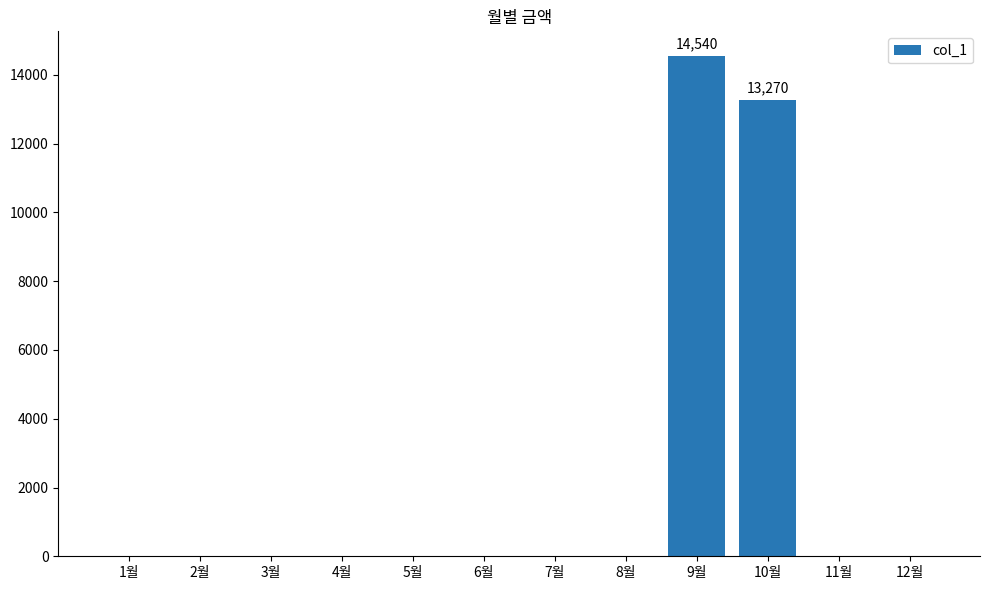

How many values exceed 0?

2